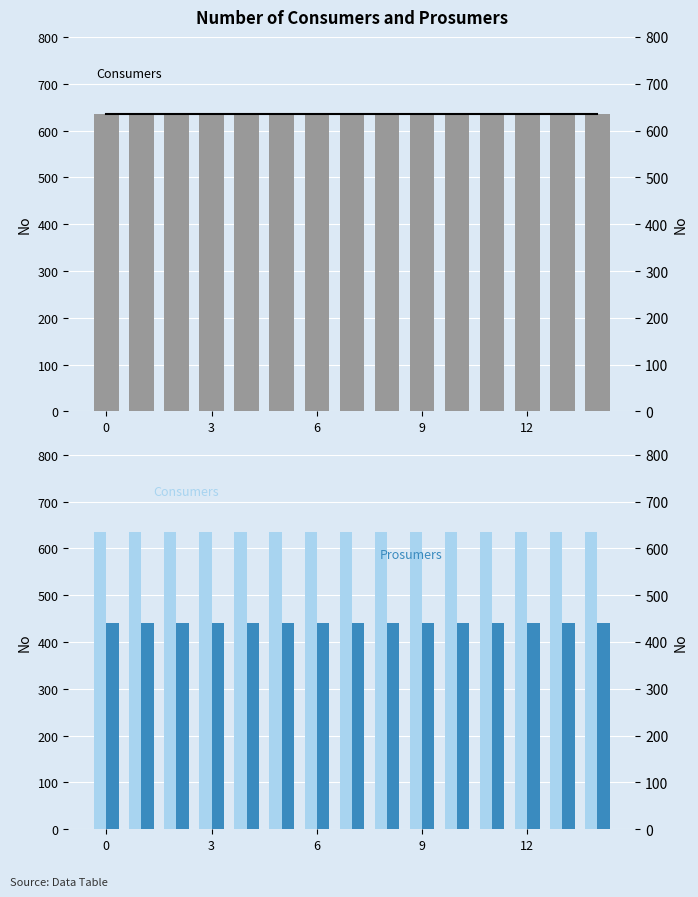

How many groups of bars are there?

15